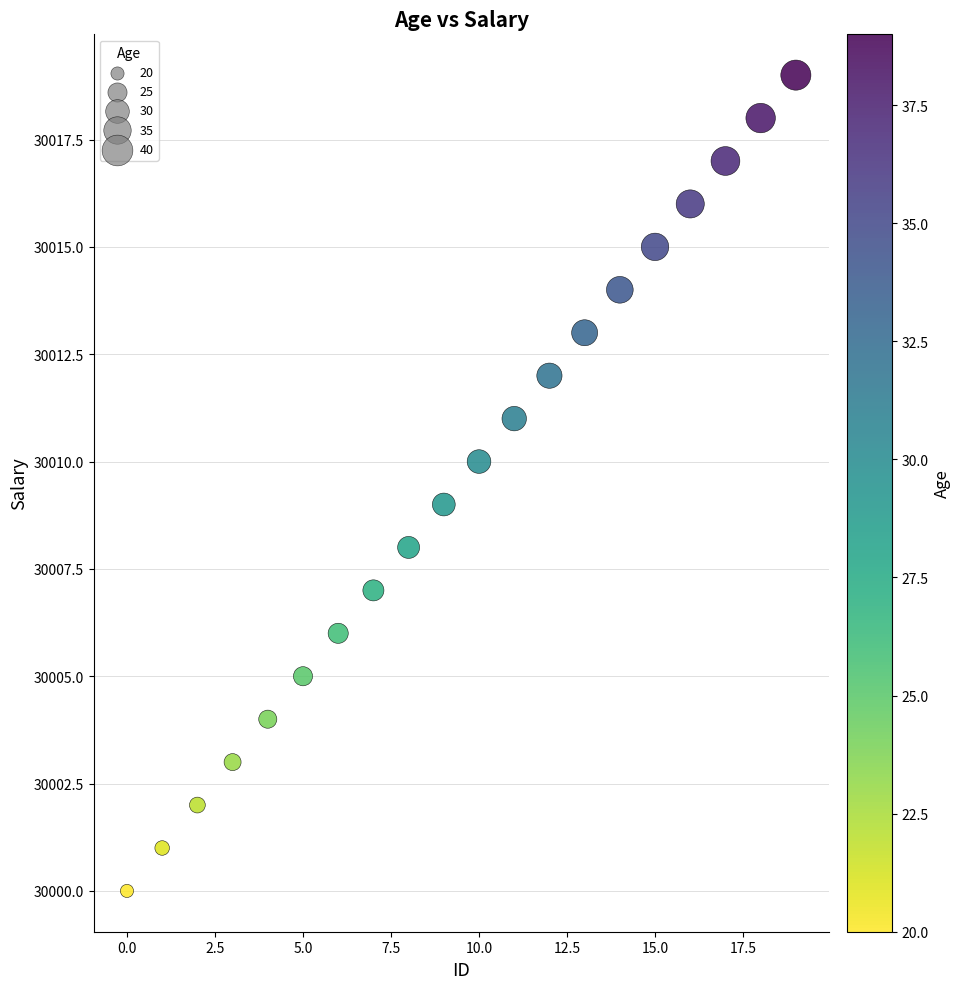

What is the range of Y values (max minus min)?

19